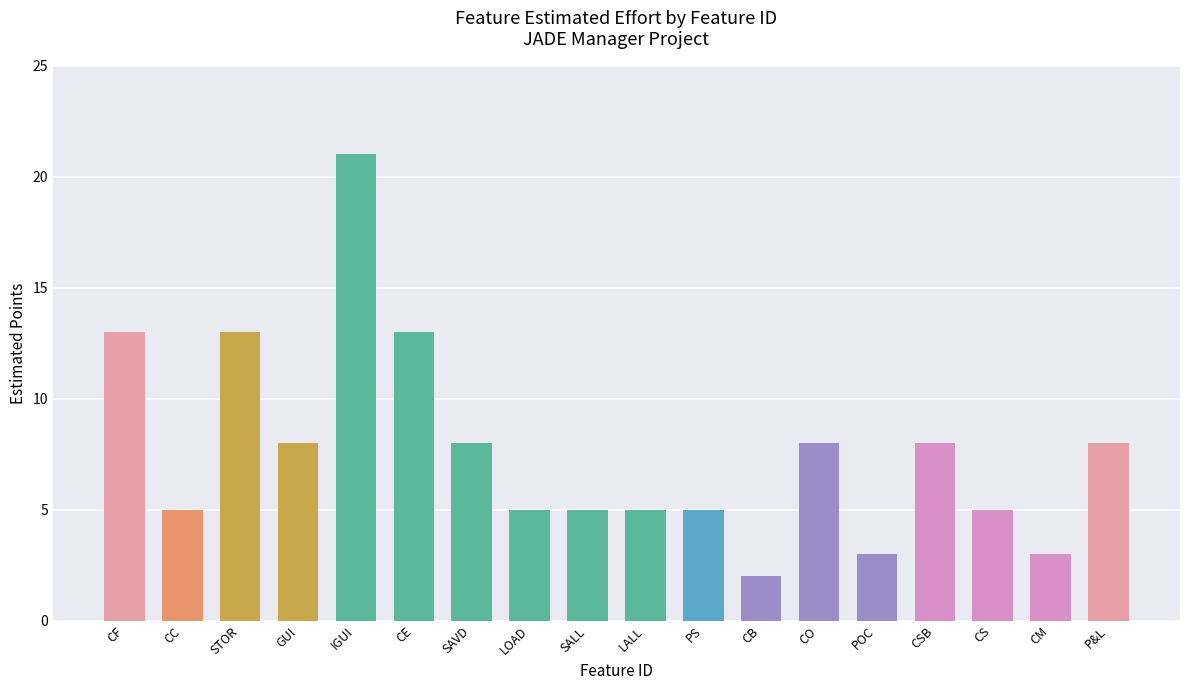

What is the label of the 11th bar from the left?

PS